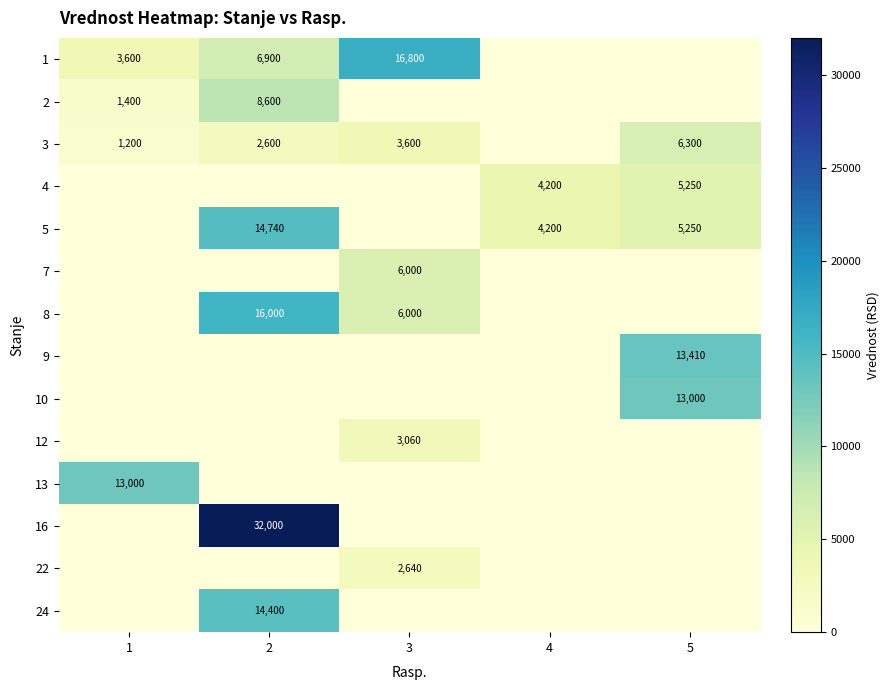

Is it true that 3 equals 1200 at 1?

True